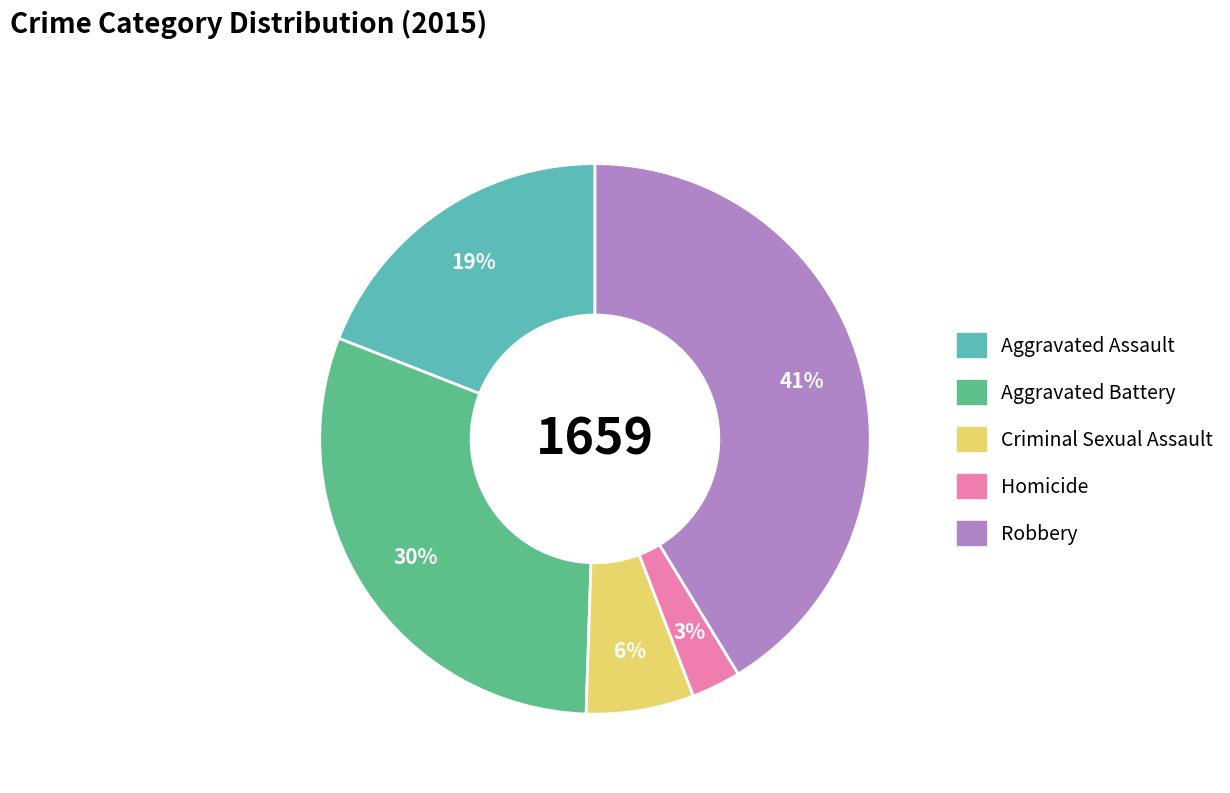

Is the sum of Robbery and Homicide greater than half?

No